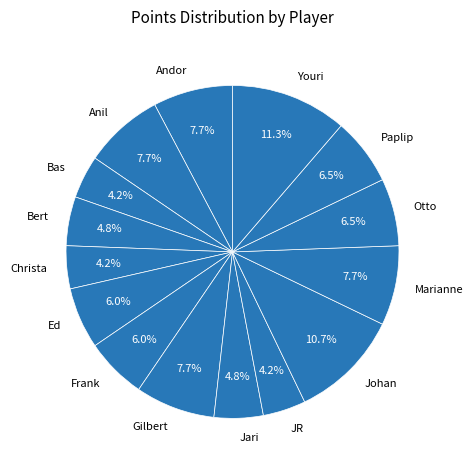

To the nearest percent, what percentage of the pie is Johan?

11%